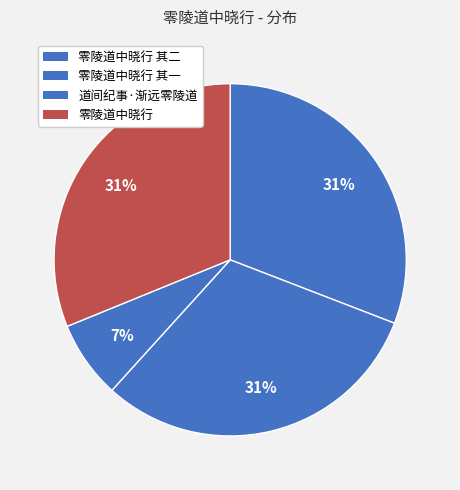

To the nearest percent, what portion does 零陵道中晓行 其二 represent?

31%